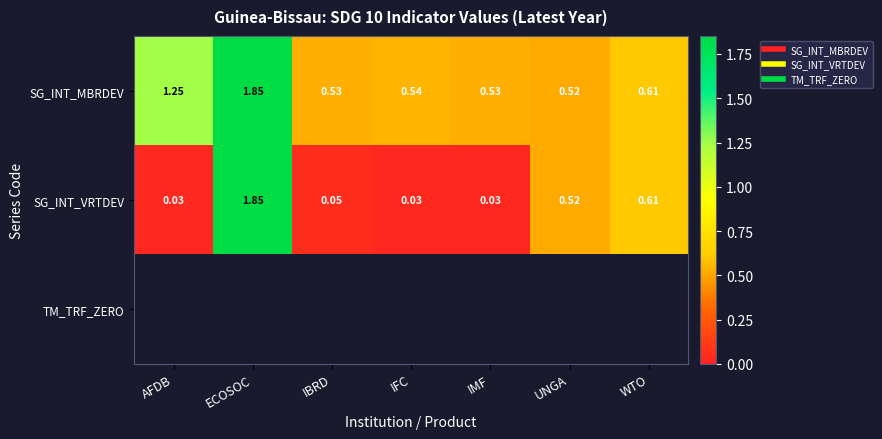

Which label corresponds to the largest value in the chart?

ECOSOC